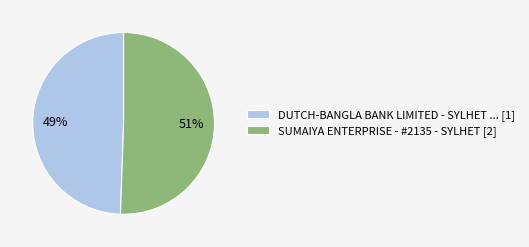

Count the number of slices in the pie.

2